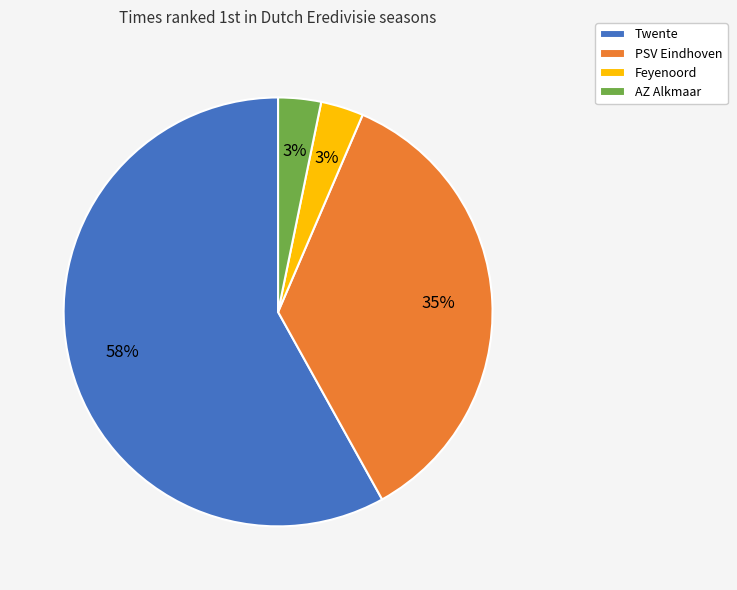

To the nearest percent, what percentage of the pie is PSV Eindhoven?

35%